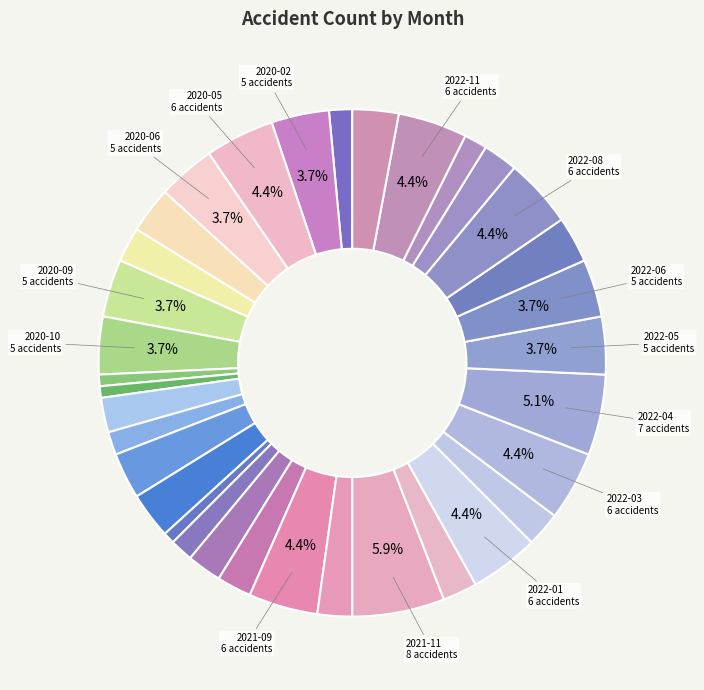

How many segments does this pie chart have?

34